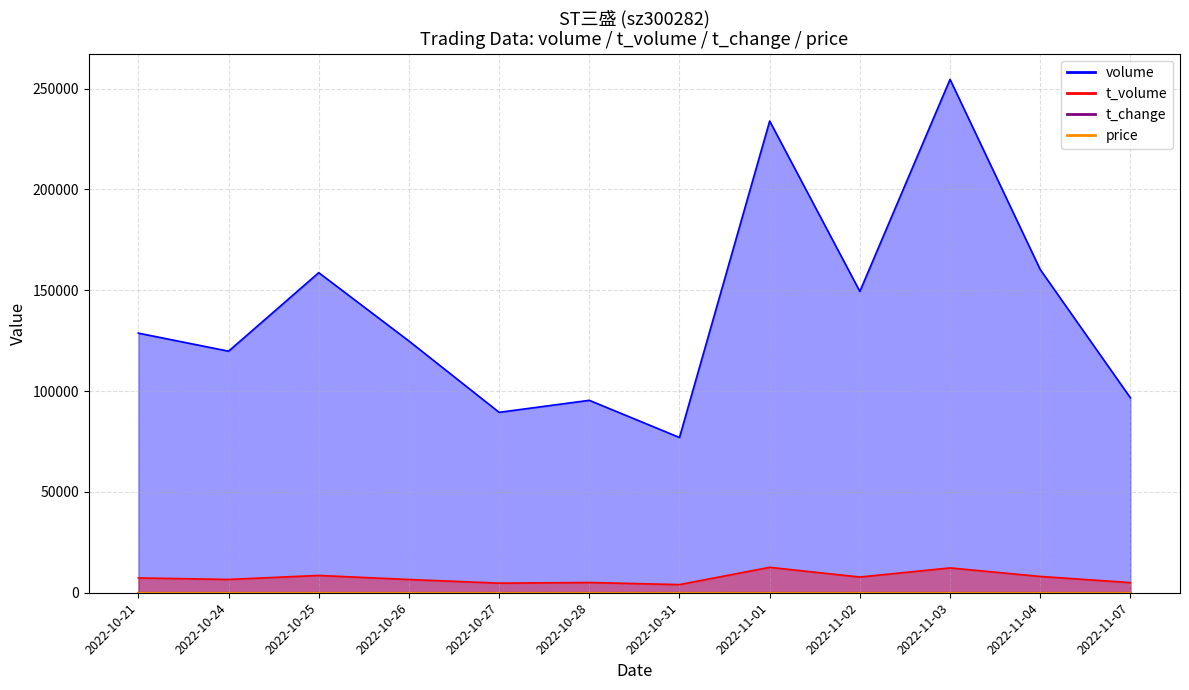

How many lines are shown in the chart?

4